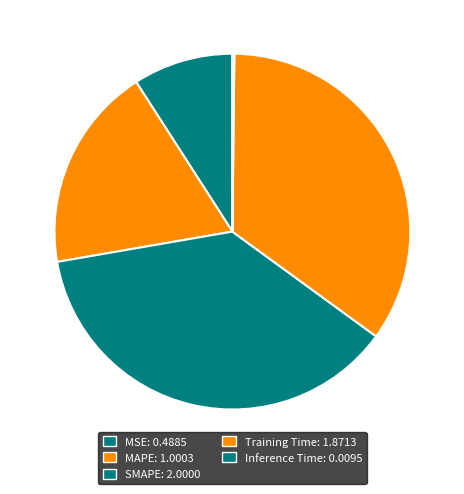

To the nearest percent, what is the difference between the largest and smallest slice percentages?

37%